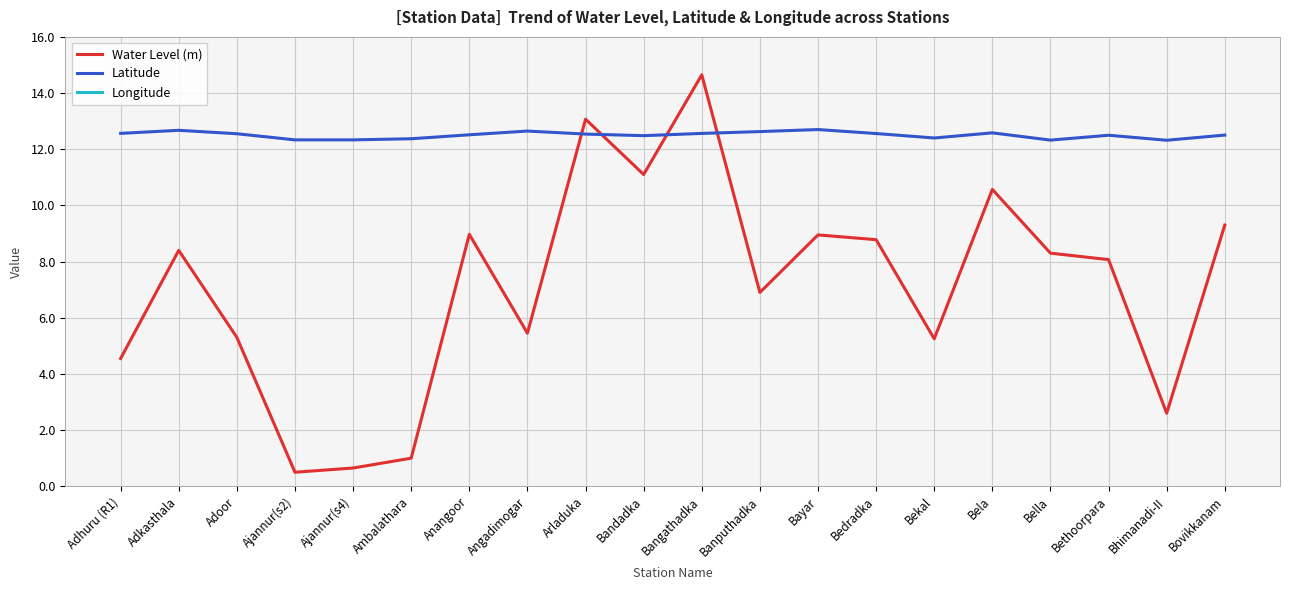

What is the label of the 13th point from the right?

Angadimogar